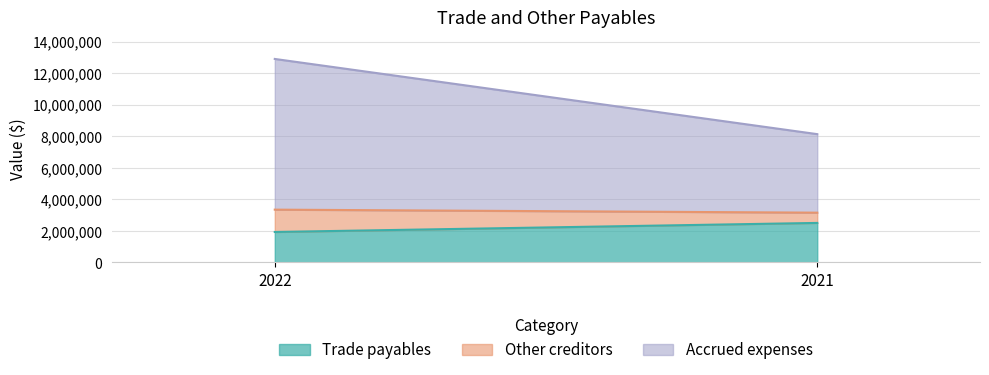

Reading left to right, list all the values displayed in this chart.

Trade payables: 2022=1932688	2021=2506637
Other creditors: 2022=1415152	2021=649702
Accrued expenses: 2022=9550494	2021=4976574